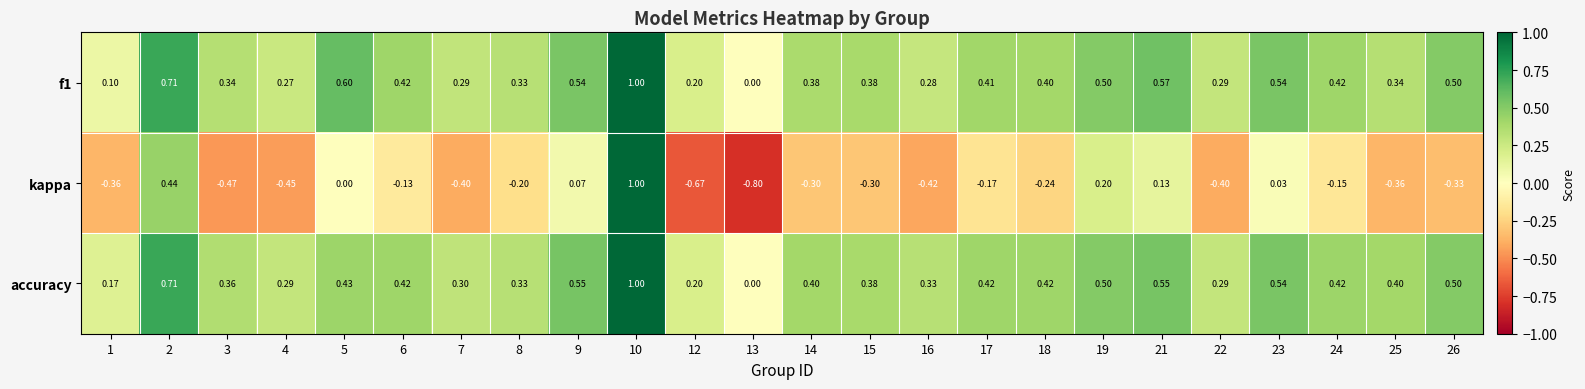

What is the maximum value shown in the chart?

1.0